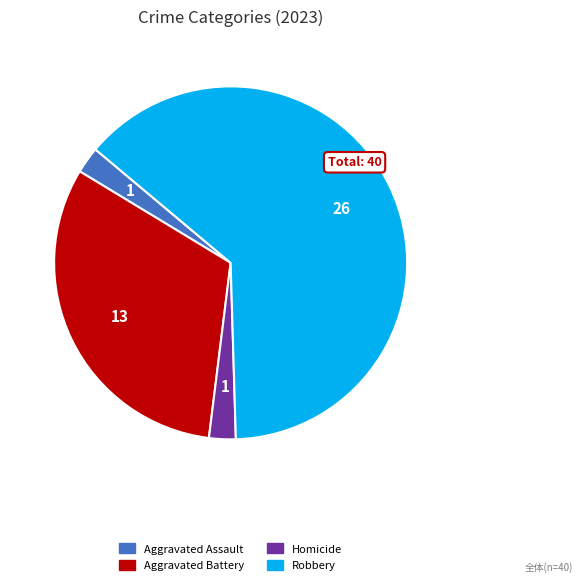

How many slices are in this pie chart?

4